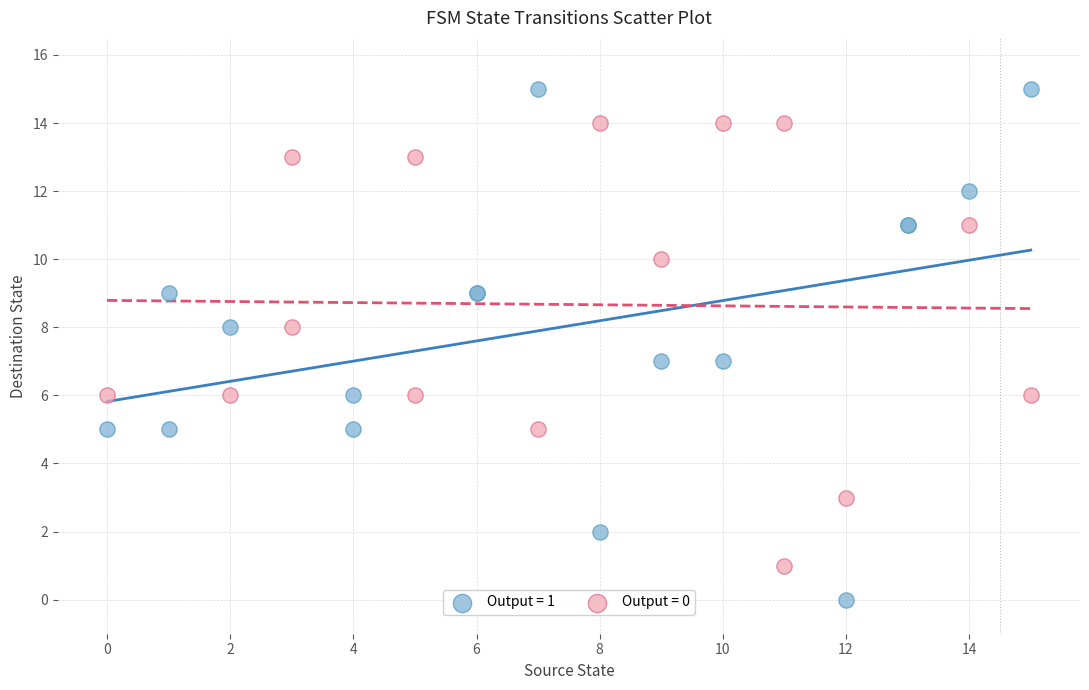

What are all the series names shown in the legend?

Output = 1, Output = 0